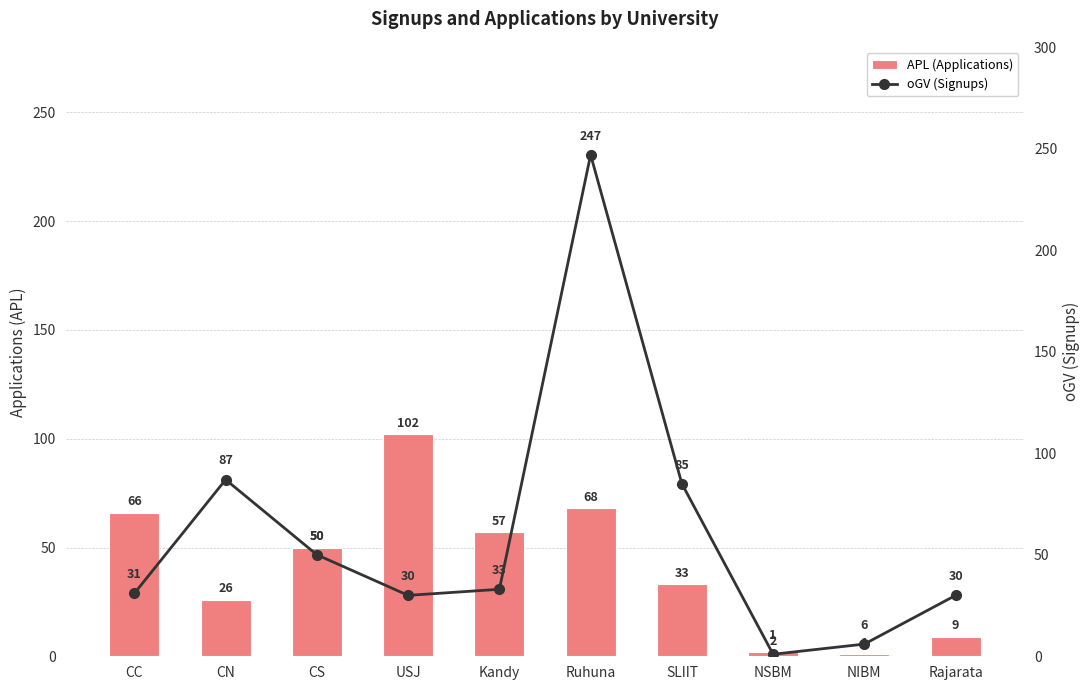

What is the total value across all series at CC?

97